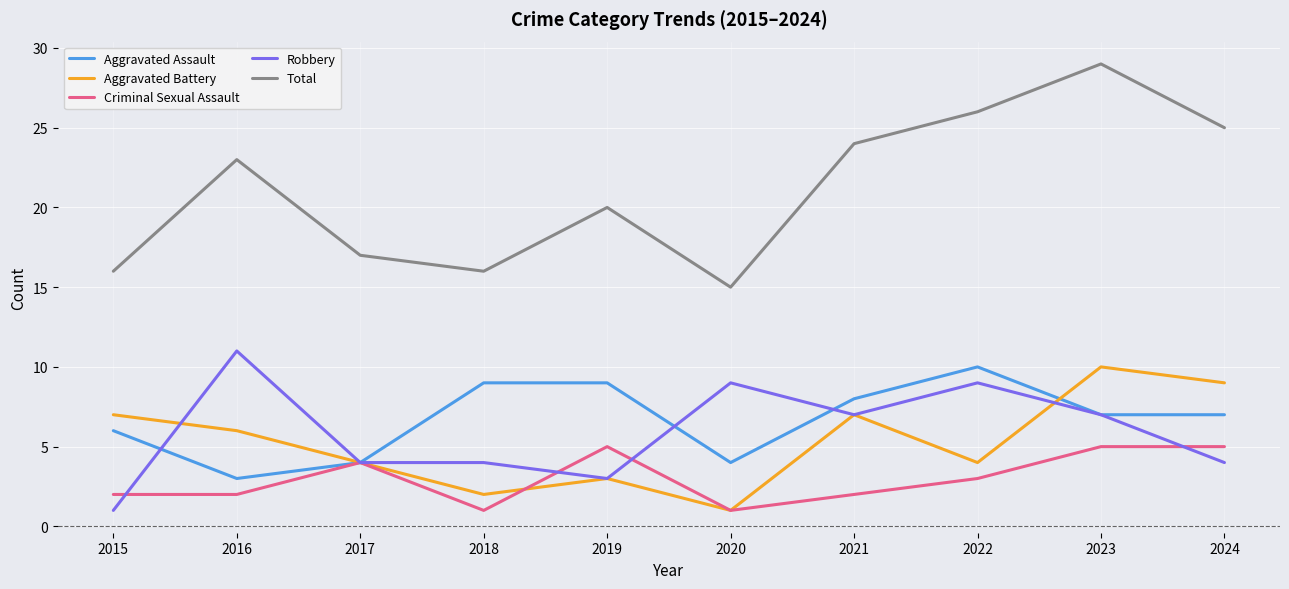

At which category is the sum across all series the highest?

2023